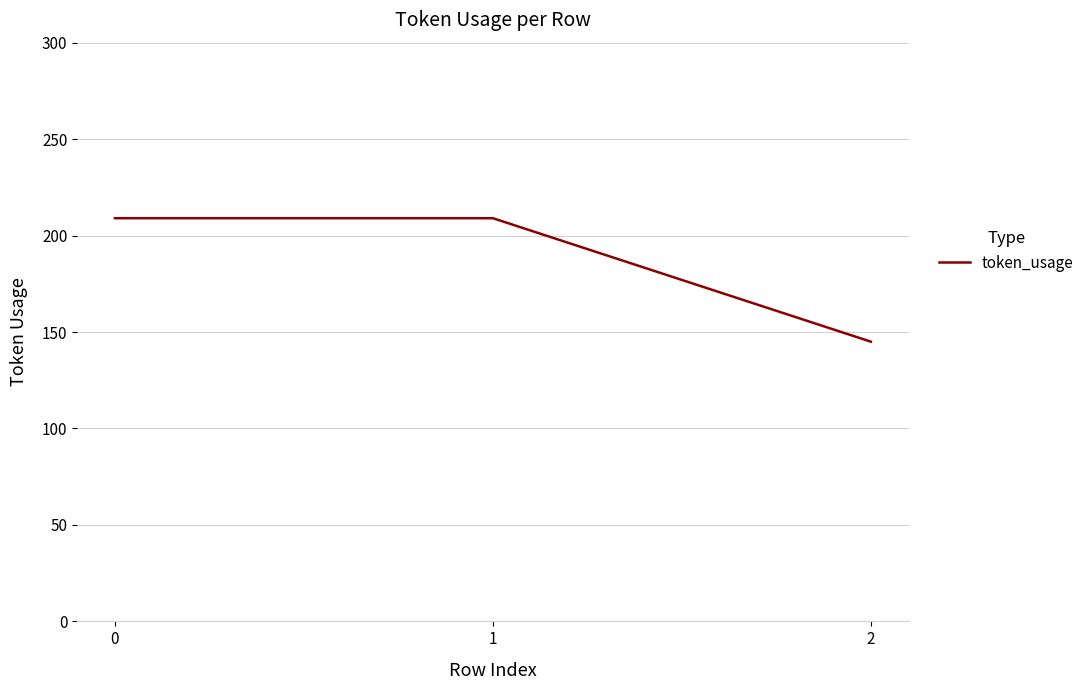

Reading right to left, transcribe all the data shown in this chart.

2=145	1=209	0=209